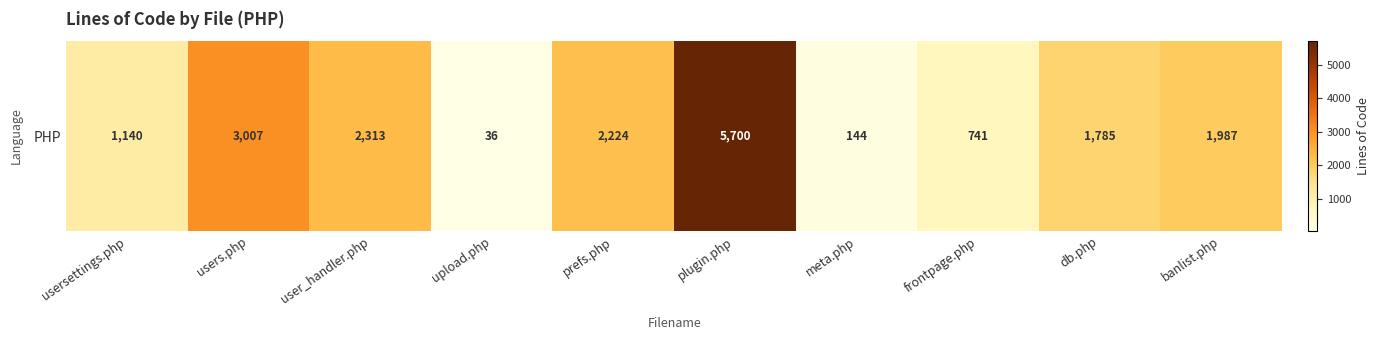

Count the number of values greater than 1987.

4